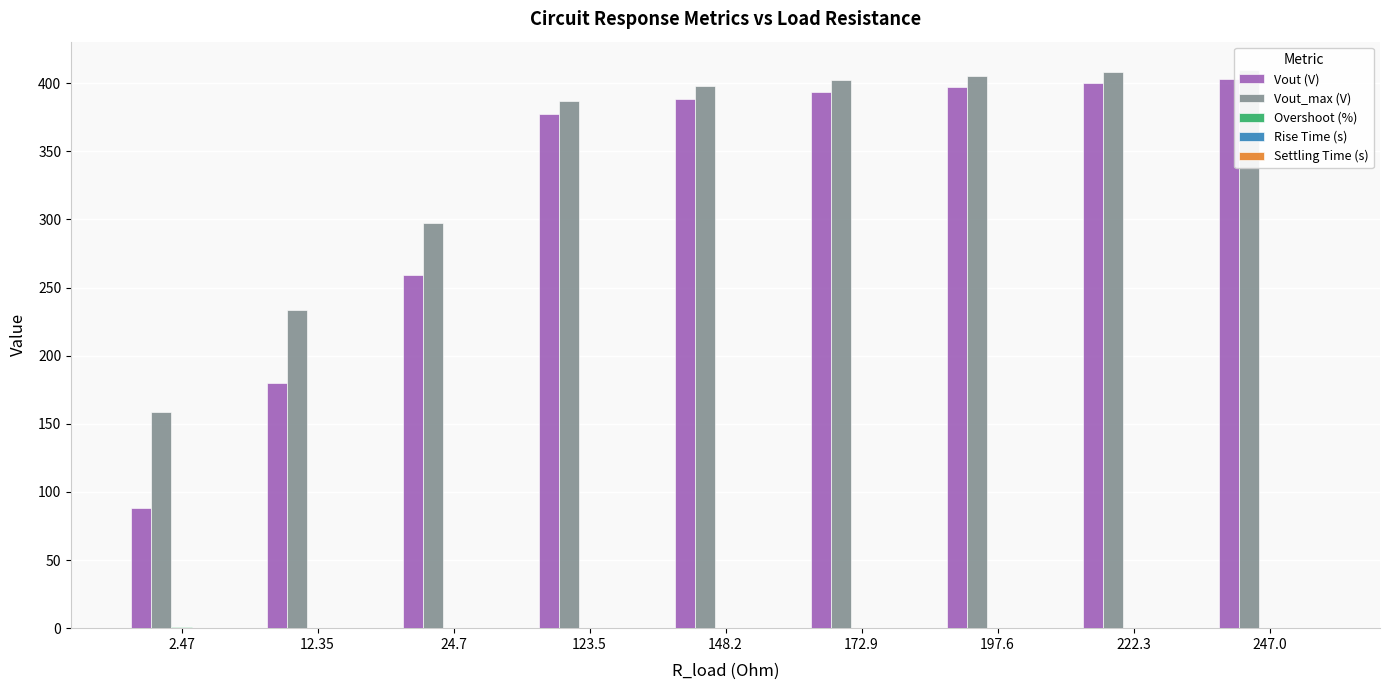

Is the value of Settling Time (s) at 123.5 greater than the value of Overshoot (%) at 123.5?

No